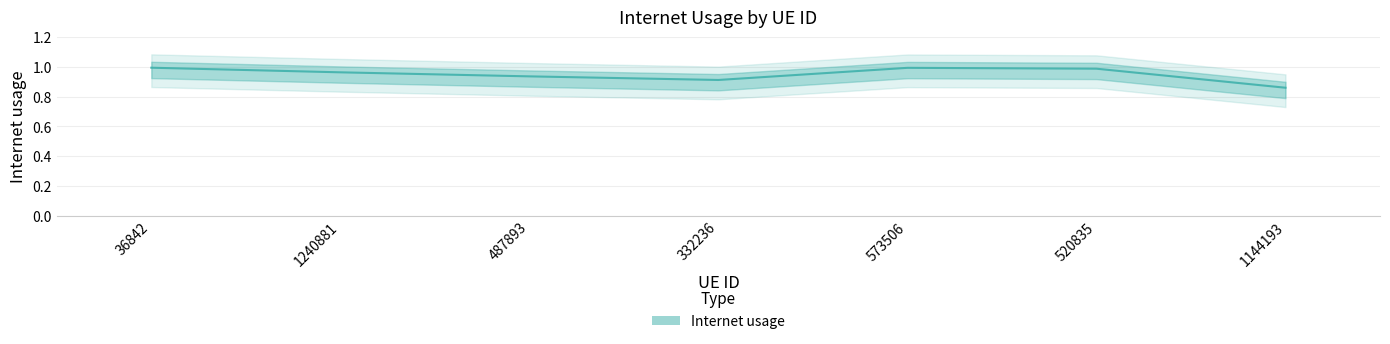

How many lines are shown in the chart?

1